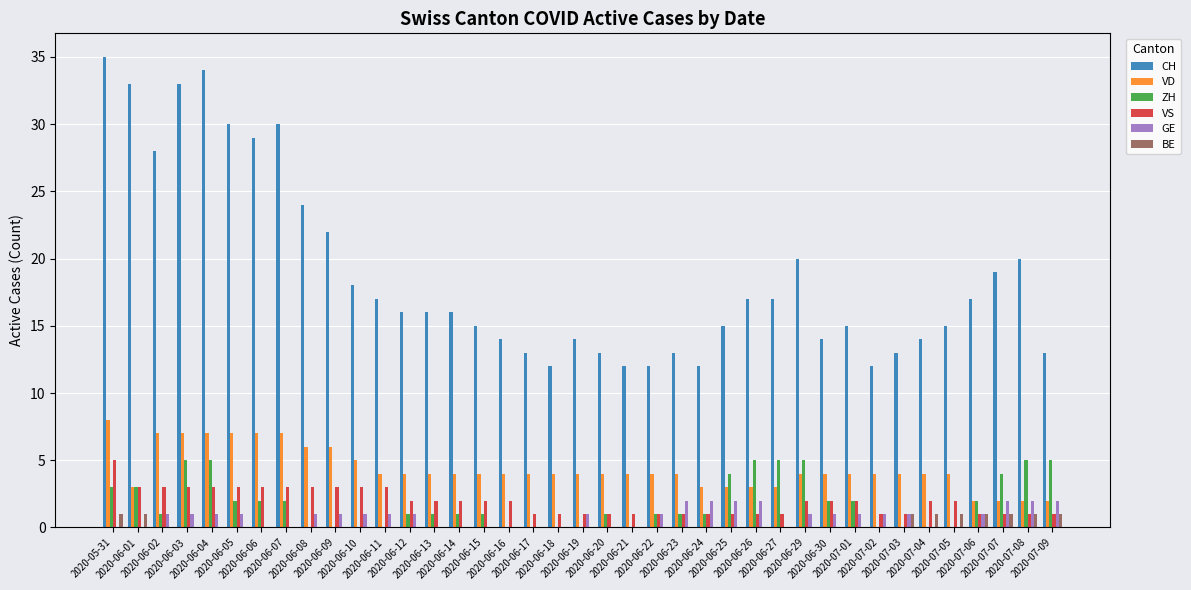

Which series has the widest spread of values?

CH